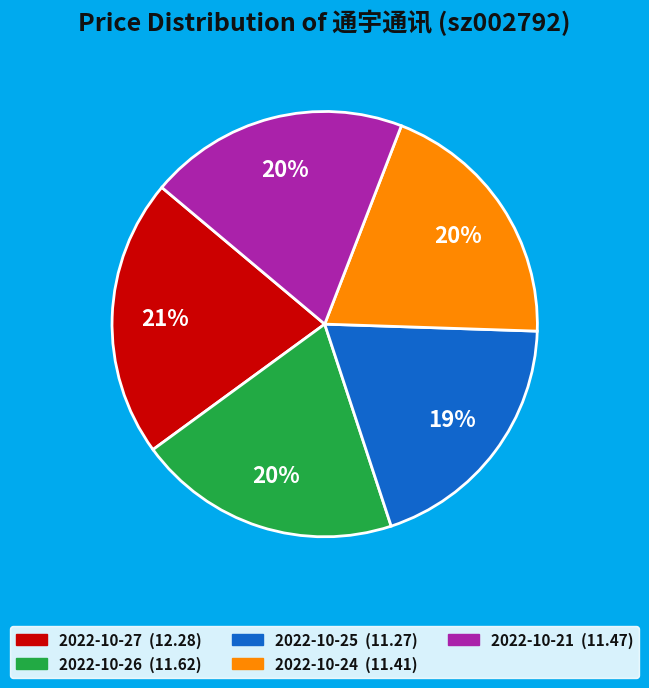

Combined, do 2022-10-21 and 2022-10-24 account for over 50%?

No